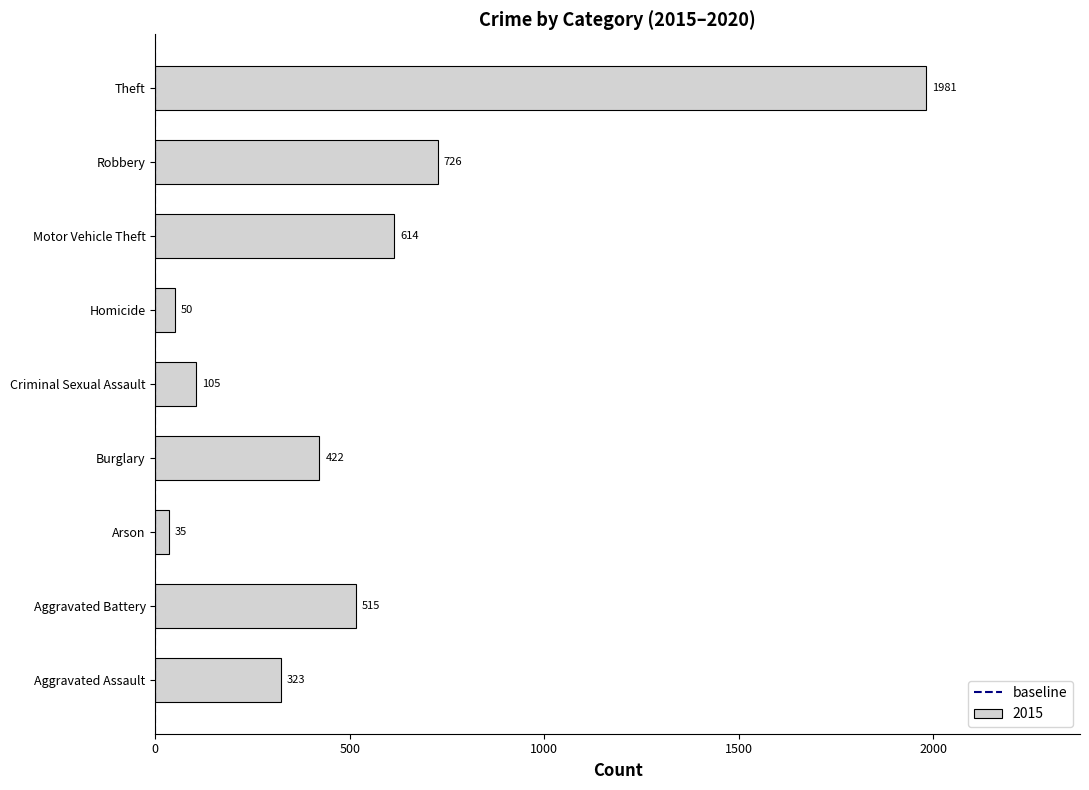

Count the number of categories in the chart.

9